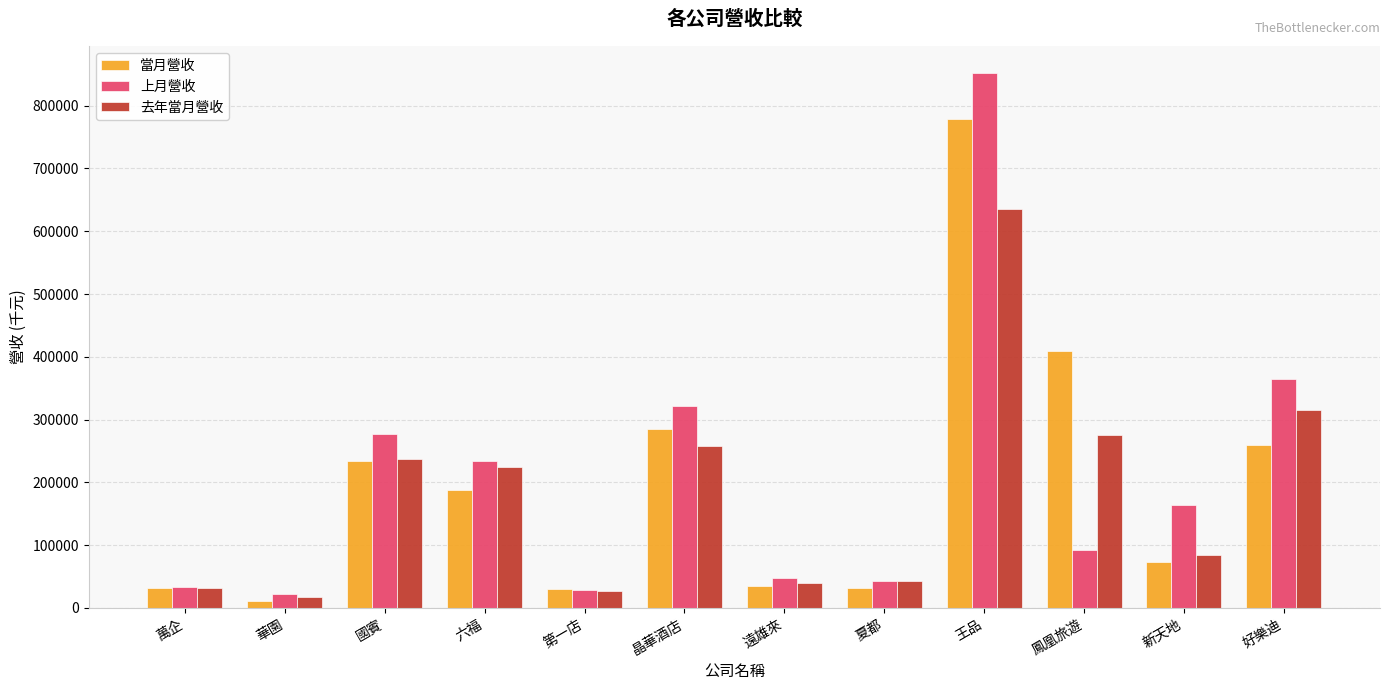

What is the difference between the second highest and second lowest values in the 當月營收 series?

380084